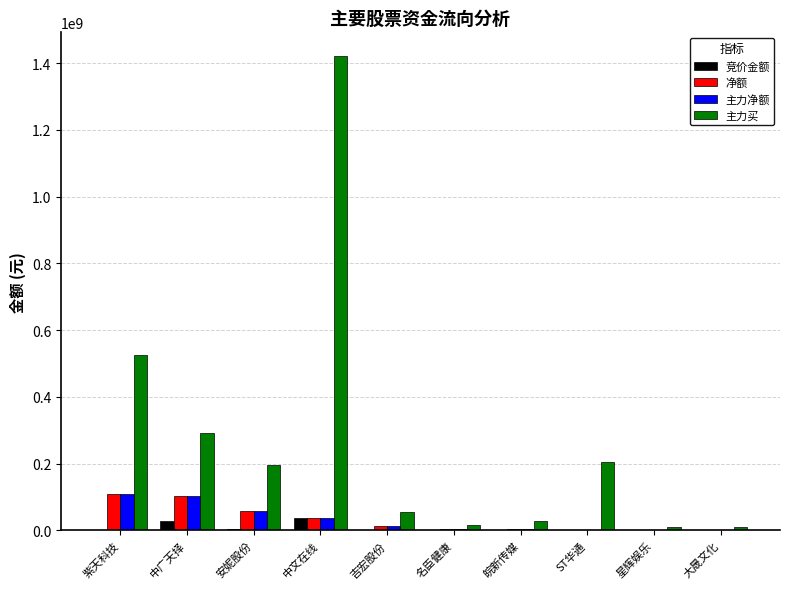

What is the spread (max minus min) of values at ST华通?

203882699